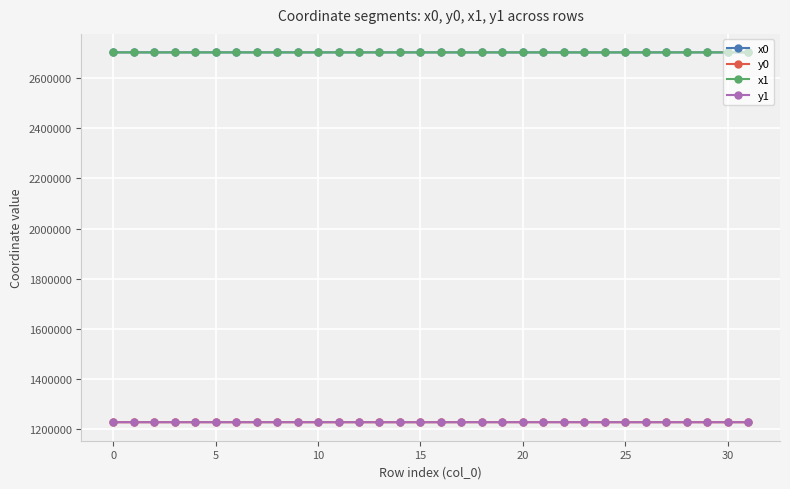

What is the highest value of the x0 series?

2701985.8